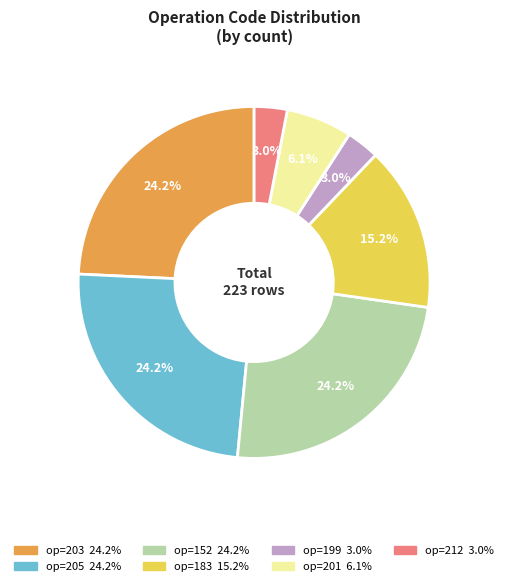

Does any single category account for the majority?

No